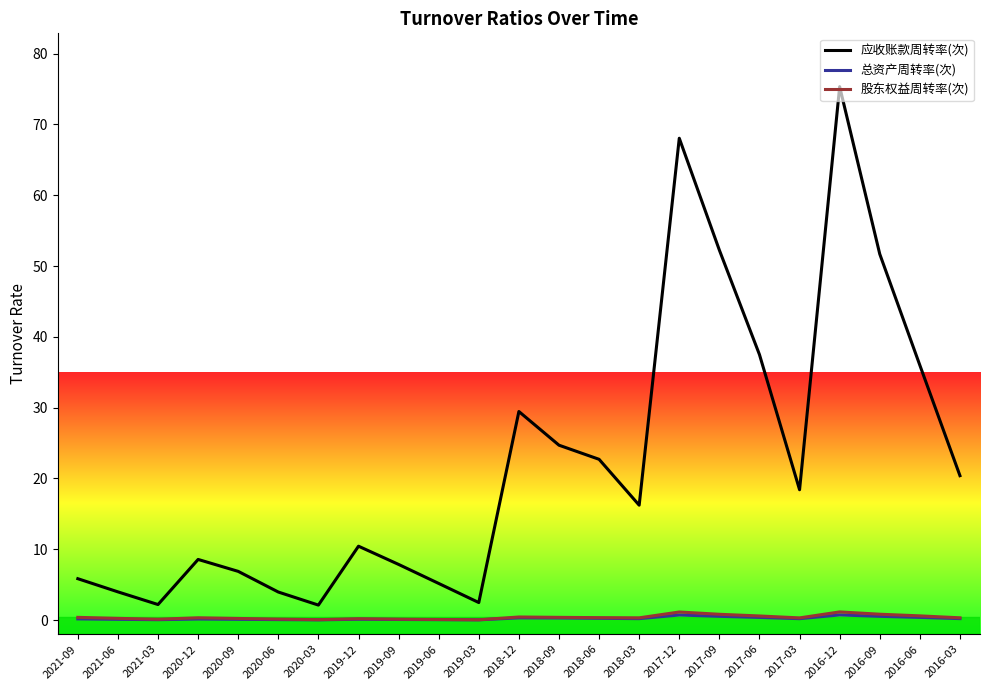

True or false: 总资产周转率(次) has more than 1 interior local peaks.

True